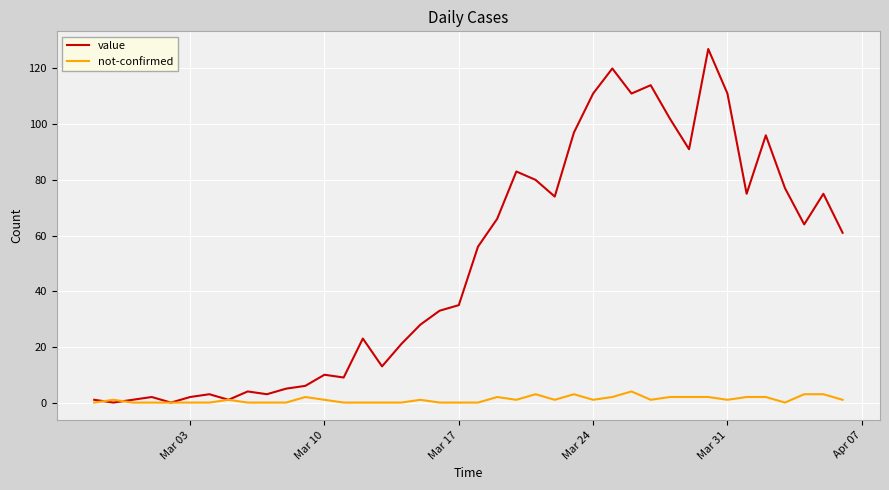

Reading right to left, transcribe all the data shown in this chart.

value: 61	75	64	77	96	75	111	127	91	102	114	111	120	111	97	74	80	83	66	56	35	33	28	21	13	23	9	10	6	5	3	4	1	3	2	0	2	1	0	1
not-confirmed: 1	3	3	0	2	2	1	2	2	2	1	4	2	1	3	1	3	1	2	0	0	0	1	0	0	0	0	1	2	0	0	0	1	0	0	0	0	0	1	0